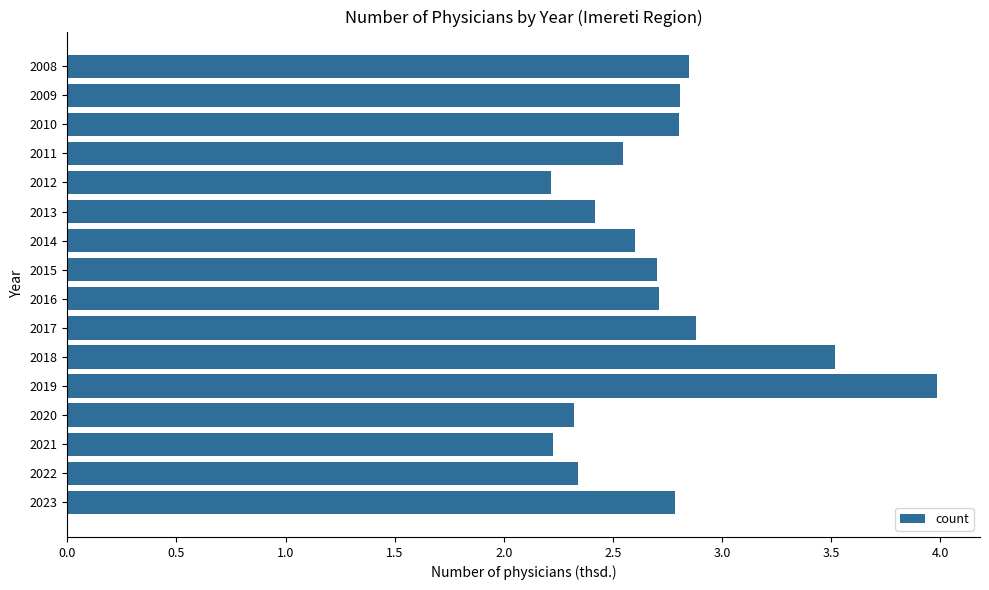

What is the average value?

2.7